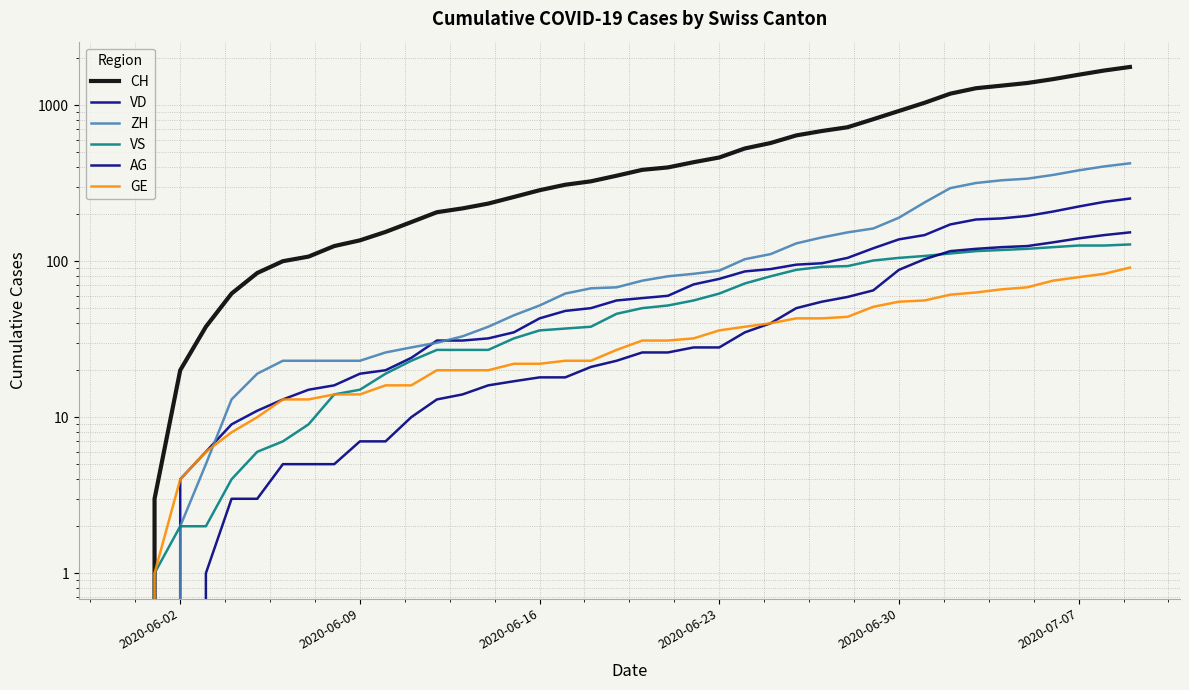

At which category does the chart reach its minimum across all series?

2020-06-02